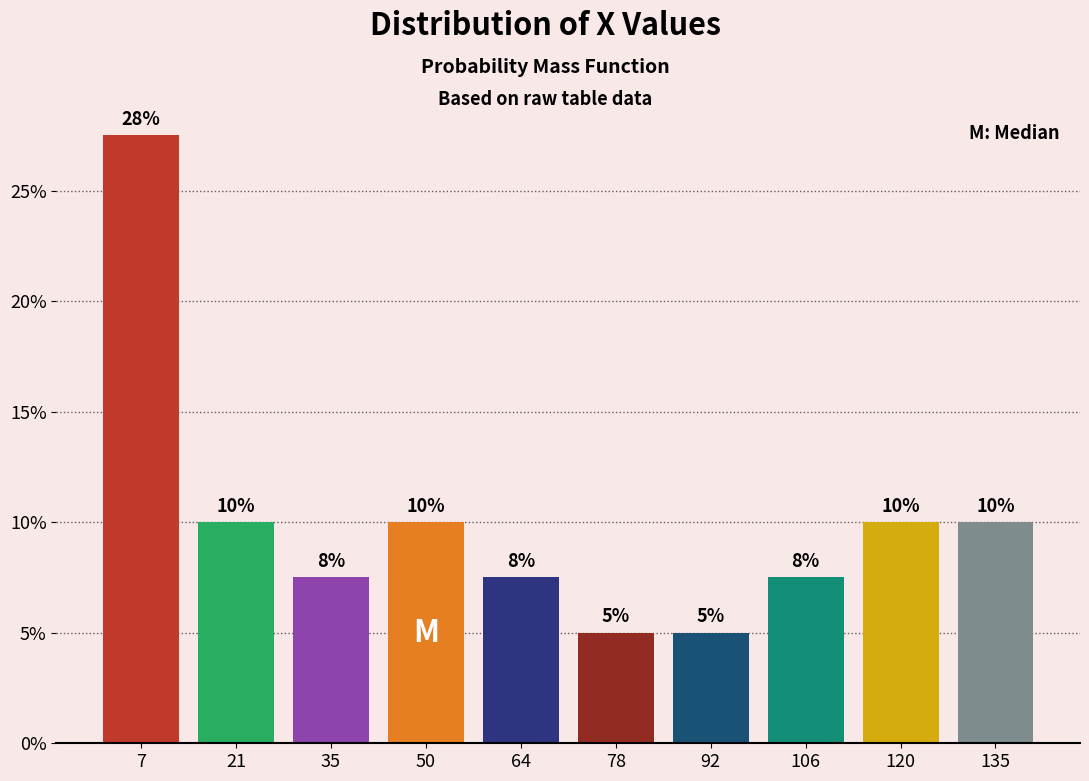

Over which range of the x-axis is the bar tallest?

0 to 14